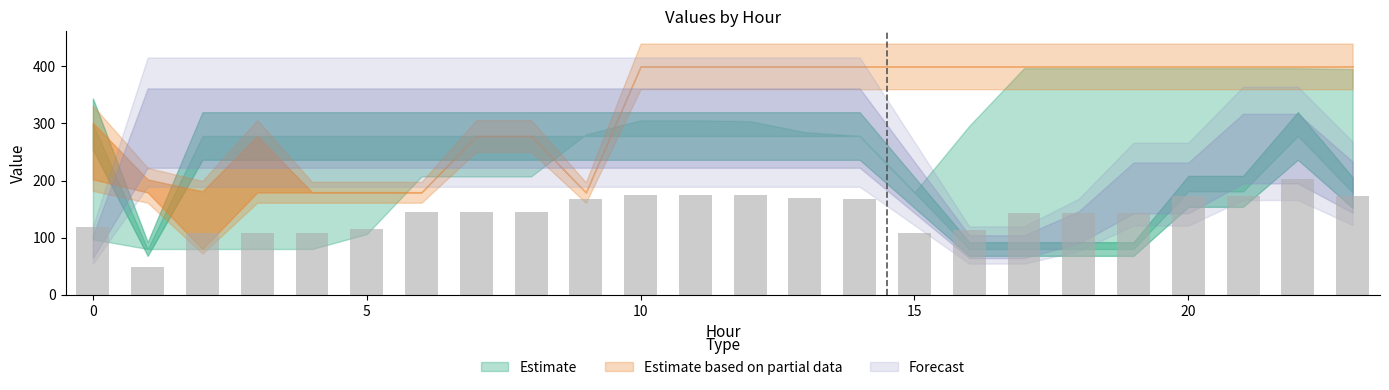

What is the difference between the maximum and minimum values?

154.4